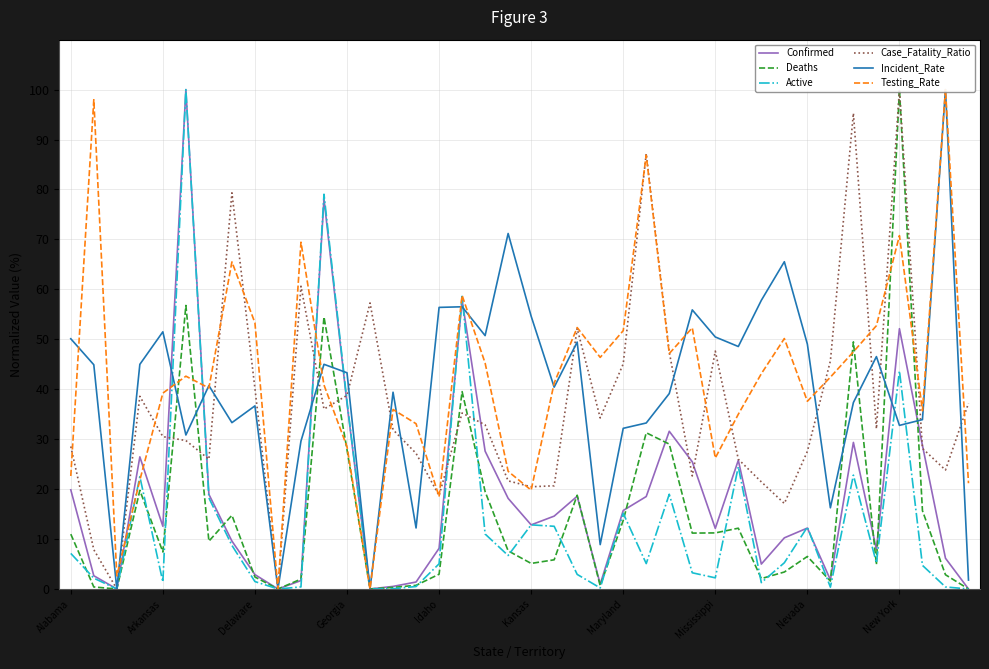

What is the value of the Incident_Rate point at the 22nd from the left?

40.4